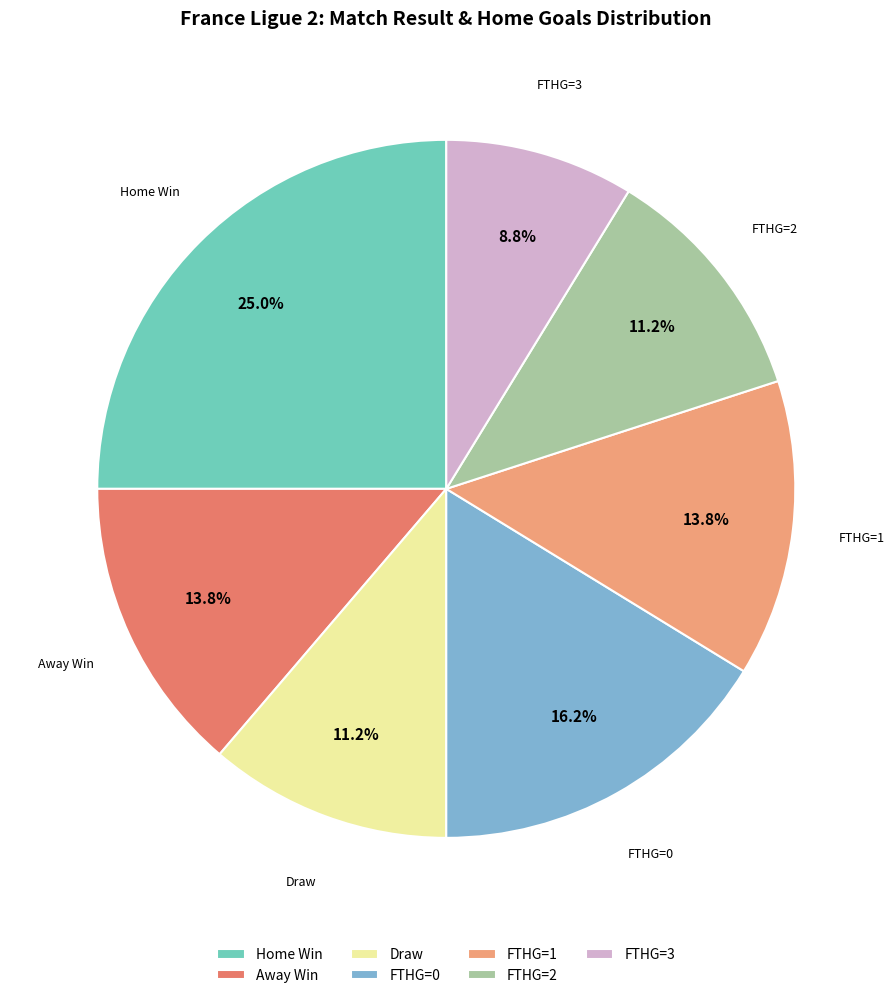

Count the number of slices in the pie.

7